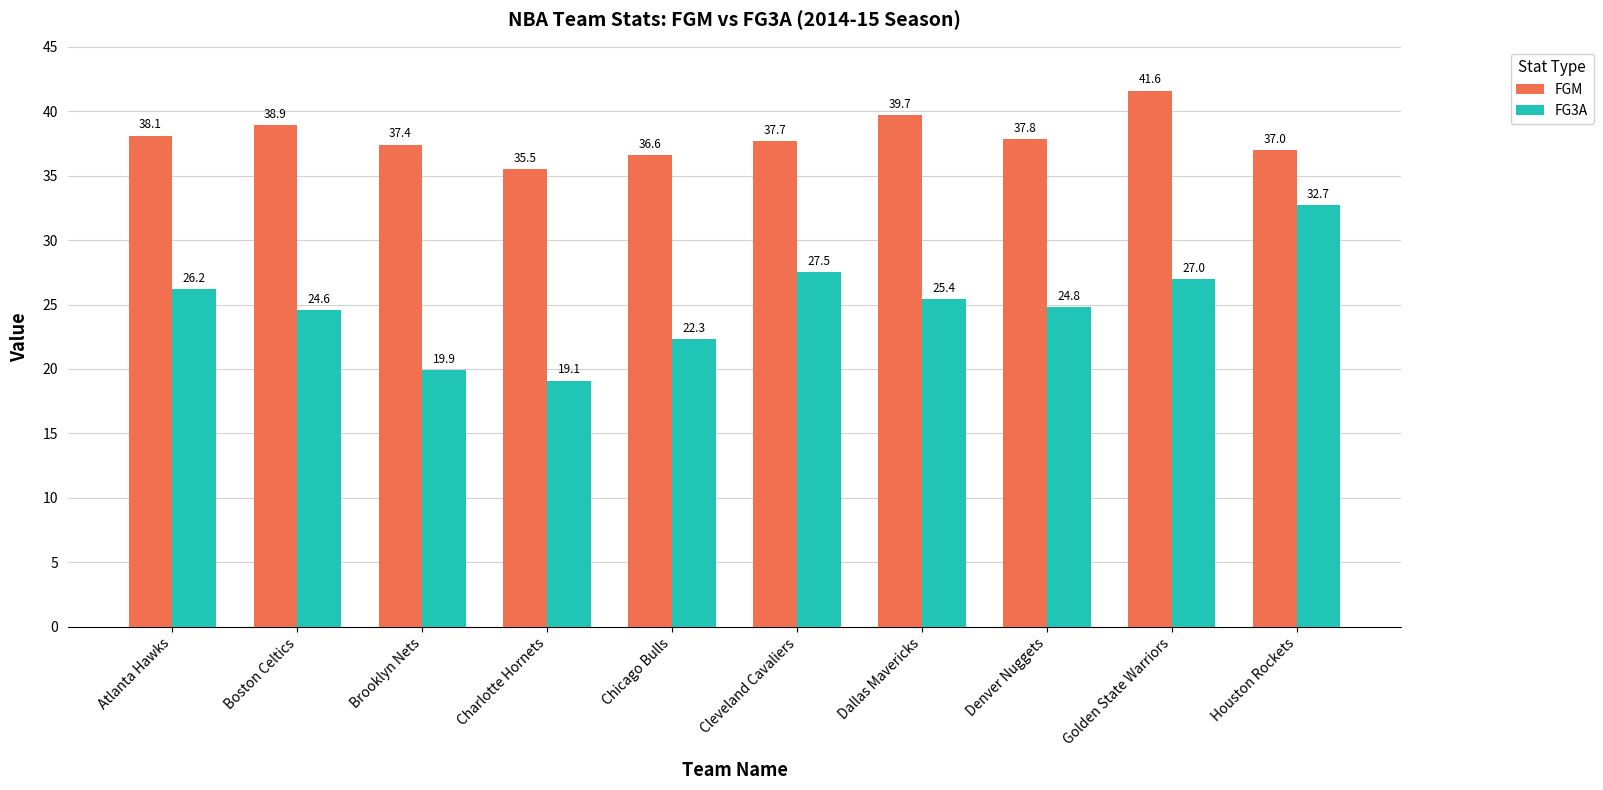

Are the bars horizontal?

No